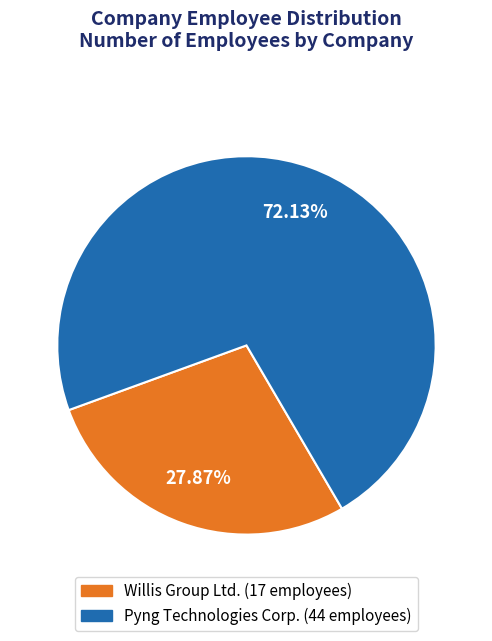

Is there a majority slice in this chart?

Yes